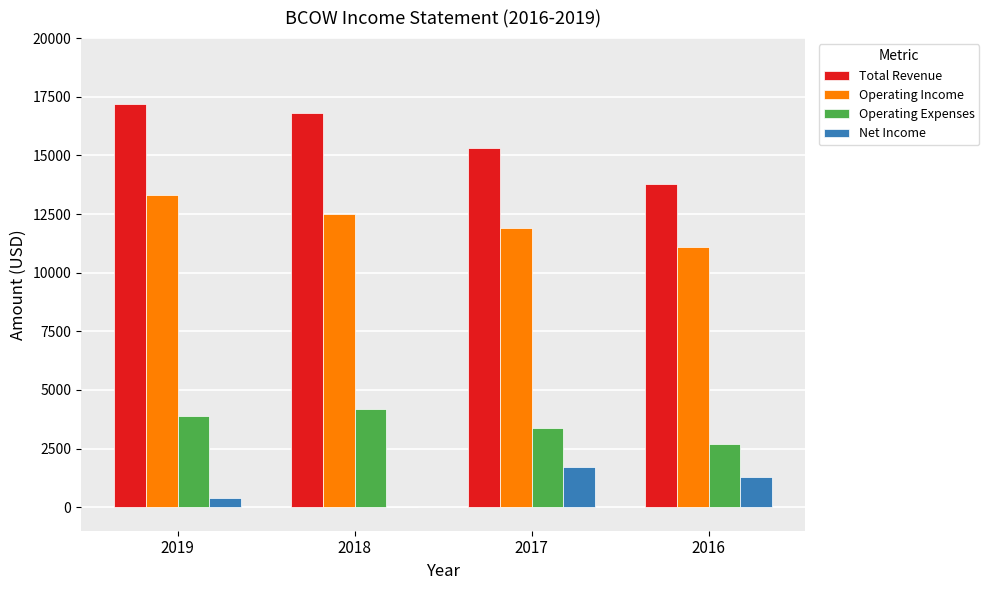

What is the total value across all series at 2016?

28900